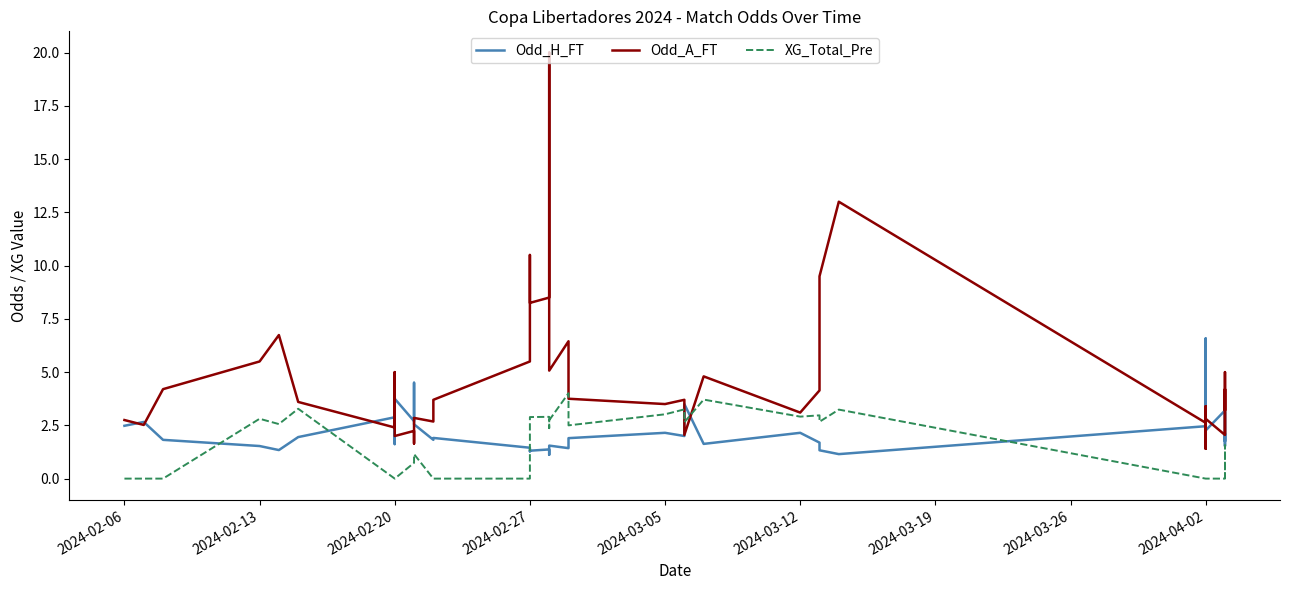

How many distinct data groups are displayed?

3